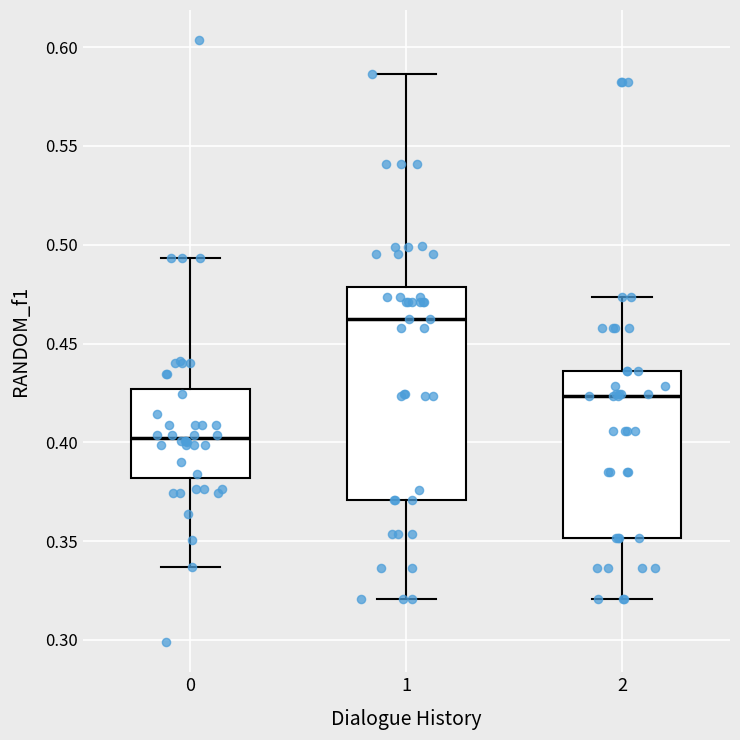

Which box has the lowest median line?

0